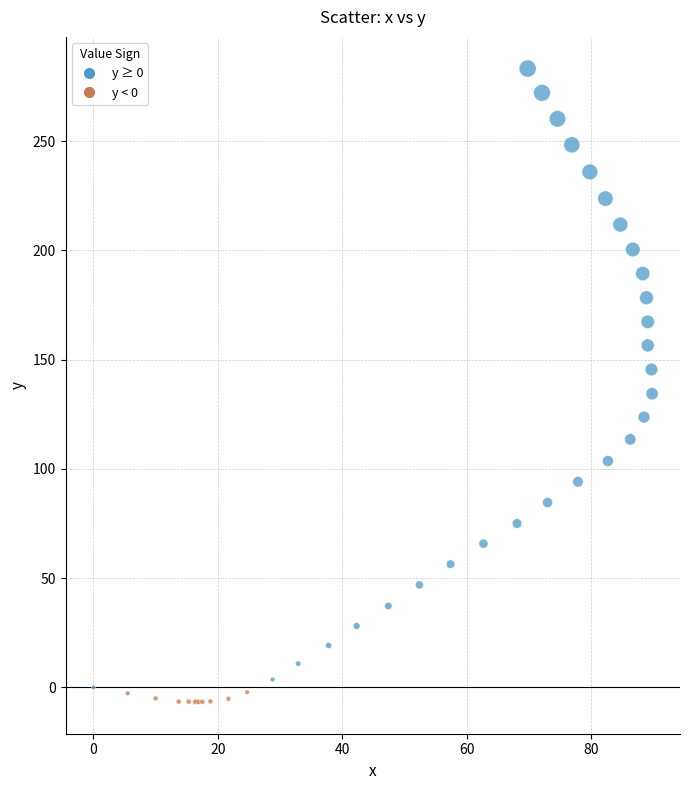

What Y value in the scatter plot is closest to 138?

134.4